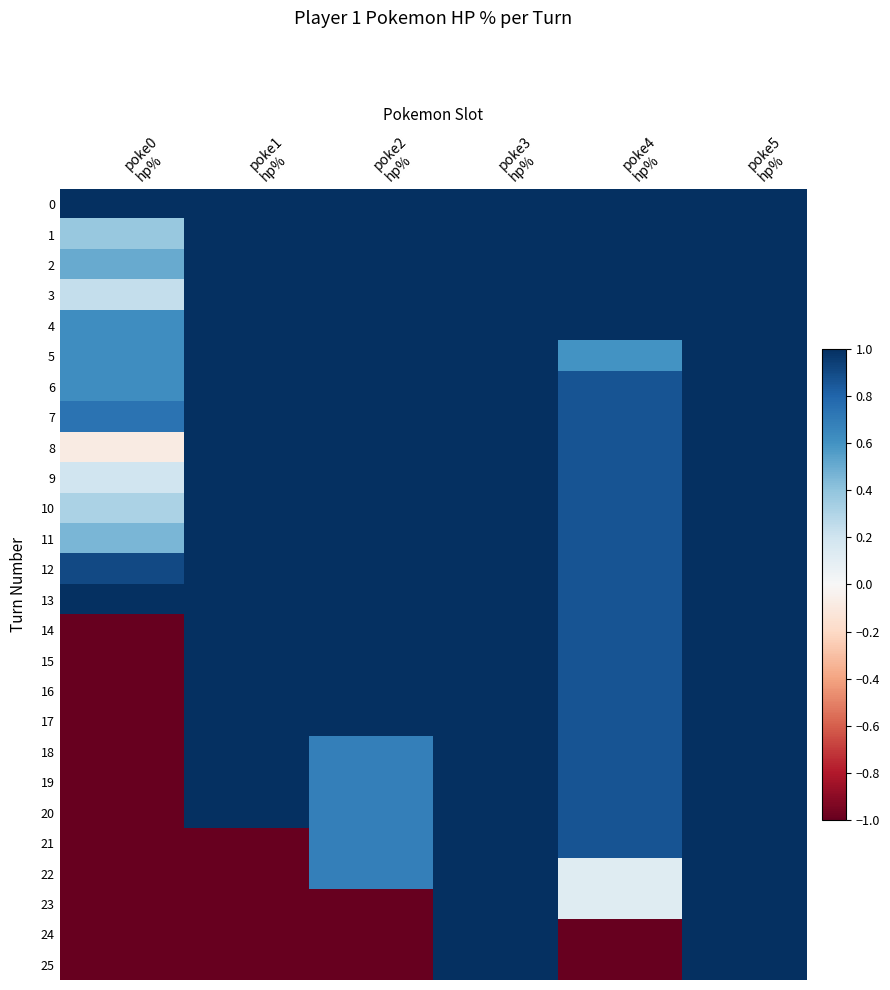

Reading left to right, extract all data points from this chart.

0: poke0
hp%=1.0	poke1
hp%=1.0	poke2
hp%=1.0	poke3
hp%=1.0	poke4
hp%=1.0	poke5
hp%=1.0
1: poke0
hp%=0.4	poke1
hp%=1.0	poke2
hp%=1.0	poke3
hp%=1.0	poke4
hp%=1.0	poke5
hp%=1.0
2: poke0
hp%=0.5	poke1
hp%=1.0	poke2
hp%=1.0	poke3
hp%=1.0	poke4
hp%=1.0	poke5
hp%=1.0
3: poke0
hp%=0.2	poke1
hp%=1.0	poke2
hp%=1.0	poke3
hp%=1.0	poke4
hp%=1.0	poke5
hp%=1.0
4: poke0
hp%=0.6	poke1
hp%=1.0	poke2
hp%=1.0	poke3
hp%=1.0	poke4
hp%=1.0	poke5
hp%=1.0
5: poke0
hp%=0.6	poke1
hp%=1.0	poke2
hp%=1.0	poke3
hp%=1.0	poke4
hp%=0.6	poke5
hp%=1.0
6: poke0
hp%=0.6	poke1
hp%=1.0	poke2
hp%=1.0	poke3
hp%=1.0	poke4
hp%=0.9	poke5
hp%=1.0
7: poke0
hp%=0.7	poke1
hp%=1.0	poke2
hp%=1.0	poke3
hp%=1.0	poke4
hp%=0.9	poke5
hp%=1.0
8: poke0
hp%=-0.1	poke1
hp%=1.0	poke2
hp%=1.0	poke3
hp%=1.0	poke4
hp%=0.9	poke5
hp%=1.0
9: poke0
hp%=0.2	poke1
hp%=1.0	poke2
hp%=1.0	poke3
hp%=1.0	poke4
hp%=0.9	poke5
hp%=1.0
10: poke0
hp%=0.3	poke1
hp%=1.0	poke2
hp%=1.0	poke3
hp%=1.0	poke4
hp%=0.9	poke5
hp%=1.0
11: poke0
hp%=0.5	poke1
hp%=1.0	poke2
hp%=1.0	poke3
hp%=1.0	poke4
hp%=0.9	poke5
hp%=1.0
12: poke0
hp%=0.9	poke1
hp%=1.0	poke2
hp%=1.0	poke3
hp%=1.0	poke4
hp%=0.9	poke5
hp%=1.0
13: poke0
hp%=1.0	poke1
hp%=1.0	poke2
hp%=1.0	poke3
hp%=1.0	poke4
hp%=0.9	poke5
hp%=1.0
14: poke0
hp%=-1.0	poke1
hp%=1.0	poke2
hp%=1.0	poke3
hp%=1.0	poke4
hp%=0.9	poke5
hp%=1.0
15: poke0
hp%=-1.0	poke1
hp%=1.0	poke2
hp%=1.0	poke3
hp%=1.0	poke4
hp%=0.9	poke5
hp%=1.0
16: poke0
hp%=-1.0	poke1
hp%=1.0	poke2
hp%=1.0	poke3
hp%=1.0	poke4
hp%=0.9	poke5
hp%=1.0
17: poke0
hp%=-1.0	poke1
hp%=1.0	poke2
hp%=1.0	poke3
hp%=1.0	poke4
hp%=0.9	poke5
hp%=1.0
18: poke0
hp%=-1.0	poke1
hp%=1.0	poke2
hp%=0.7	poke3
hp%=1.0	poke4
hp%=0.9	poke5
hp%=1.0
19: poke0
hp%=-1.0	poke1
hp%=1.0	poke2
hp%=0.7	poke3
hp%=1.0	poke4
hp%=0.9	poke5
hp%=1.0
20: poke0
hp%=-1.0	poke1
hp%=1.0	poke2
hp%=0.7	poke3
hp%=1.0	poke4
hp%=0.9	poke5
hp%=1.0
21: poke0
hp%=-1.0	poke1
hp%=-1.0	poke2
hp%=0.7	poke3
hp%=1.0	poke4
hp%=0.9	poke5
hp%=1.0
22: poke0
hp%=-1.0	poke1
hp%=-1.0	poke2
hp%=0.7	poke3
hp%=1.0	poke4
hp%=0.1	poke5
hp%=1.0
23: poke0
hp%=-1.0	poke1
hp%=-1.0	poke2
hp%=-1.0	poke3
hp%=1.0	poke4
hp%=0.1	poke5
hp%=1.0
24: poke0
hp%=-1.0	poke1
hp%=-1.0	poke2
hp%=-1.0	poke3
hp%=1.0	poke4
hp%=-1.0	poke5
hp%=1.0
25: poke0
hp%=-1.0	poke1
hp%=-1.0	poke2
hp%=-1.0	poke3
hp%=1.0	poke4
hp%=-1.0	poke5
hp%=1.0